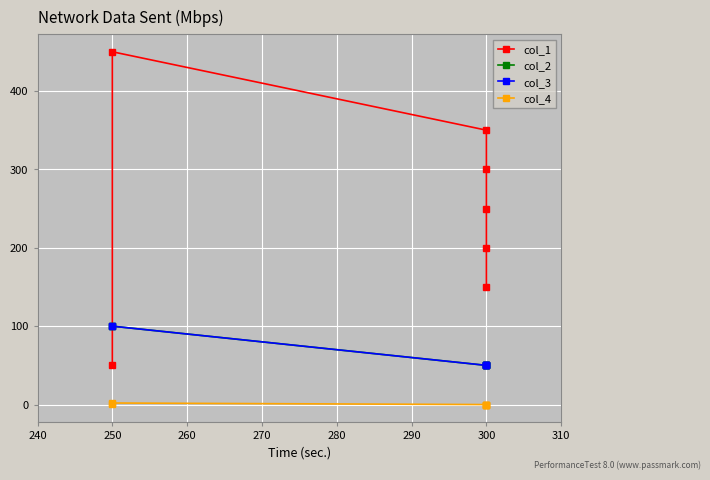

What is the lowest value of the col_3 series?

50